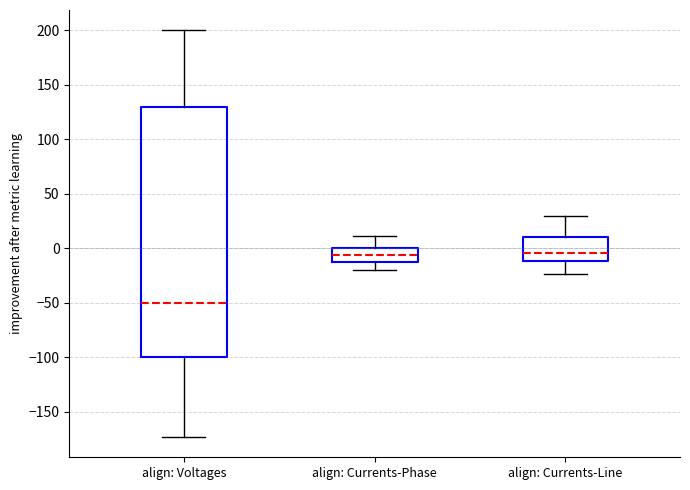

Reading left to right, read every box against the y-axis: the position of its median line, the range the box covers, and the ends of its whiskers. The values are not printed on the chart, so give them approximately, as read against the axis.

align: Voltages: median -50, box -100 to 130, whiskers -175 to 200
align: Currents-Phase: median -5, box -15 to 0, whiskers -20 to 10
align: Currents-Line: median -5, box -10 to 10, whiskers -25 to 30